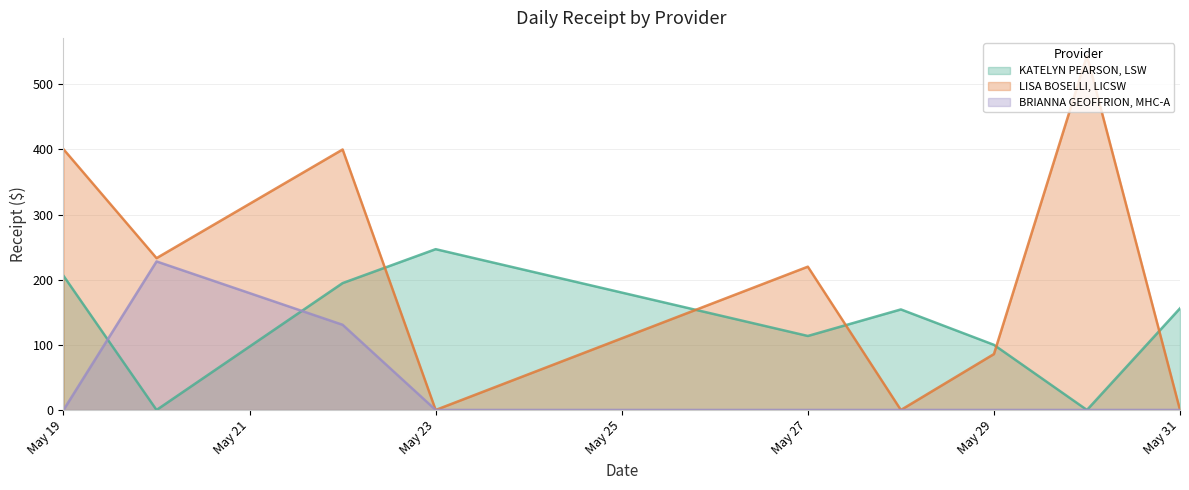

At May 19, list the series in order from smallest to largest.

BRIANNA GEOFFRION, MHC-A, KATELYN PEARSON, LSW, LISA BOSELLI, LICSW